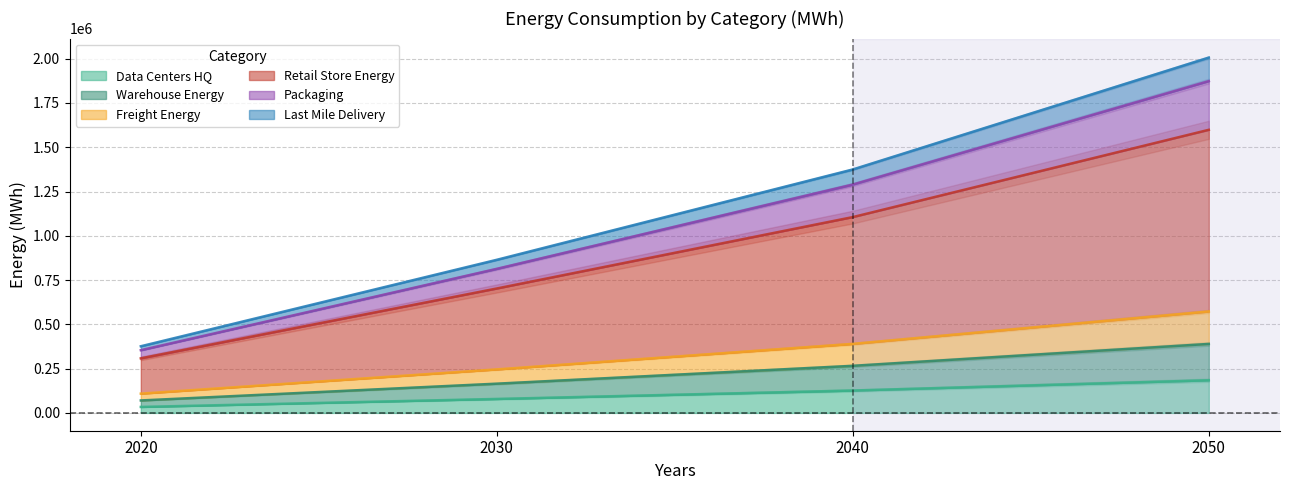

What is the maximum value for Data Centers HQ?

184201.0